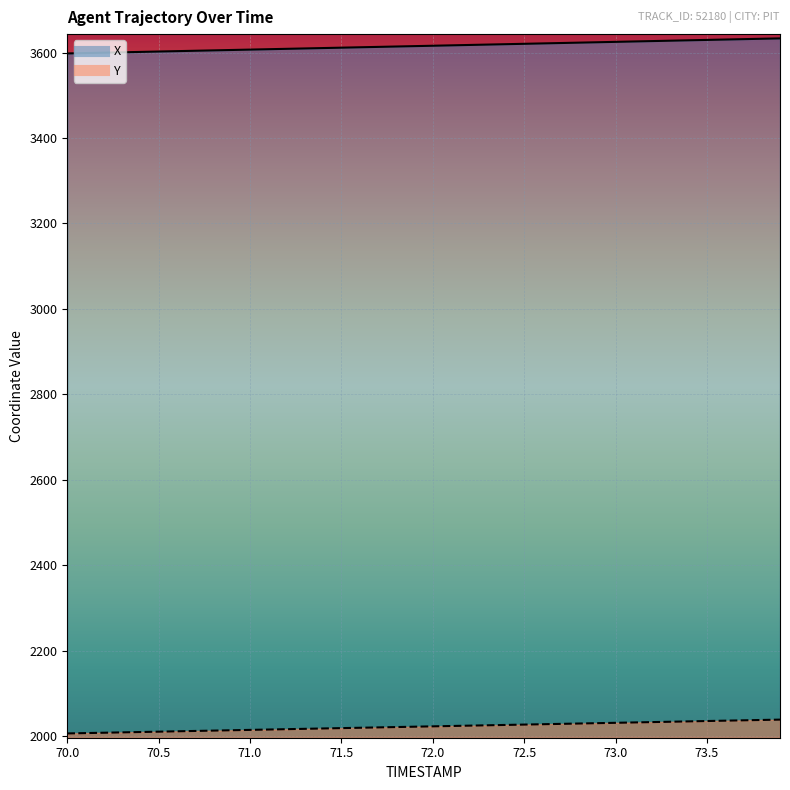

At how many categories does at least one series exceed 2037?

40